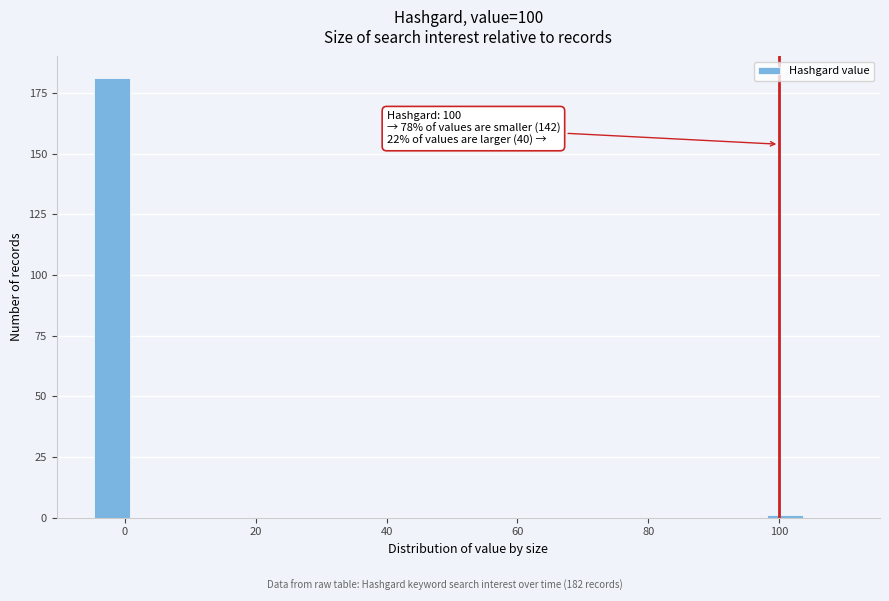

Read against the x-axis, roughly where is the centre of the tallest bar?

-2